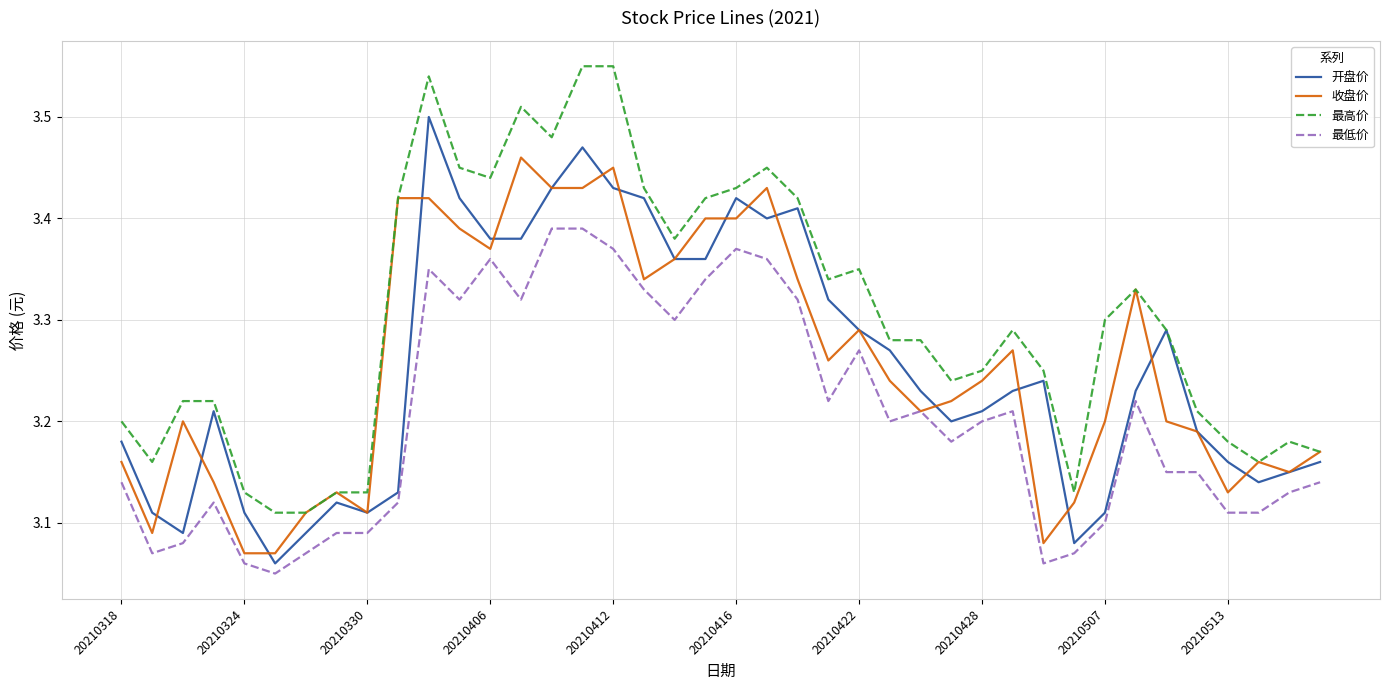

Which series has the largest total across all categories?

最高价